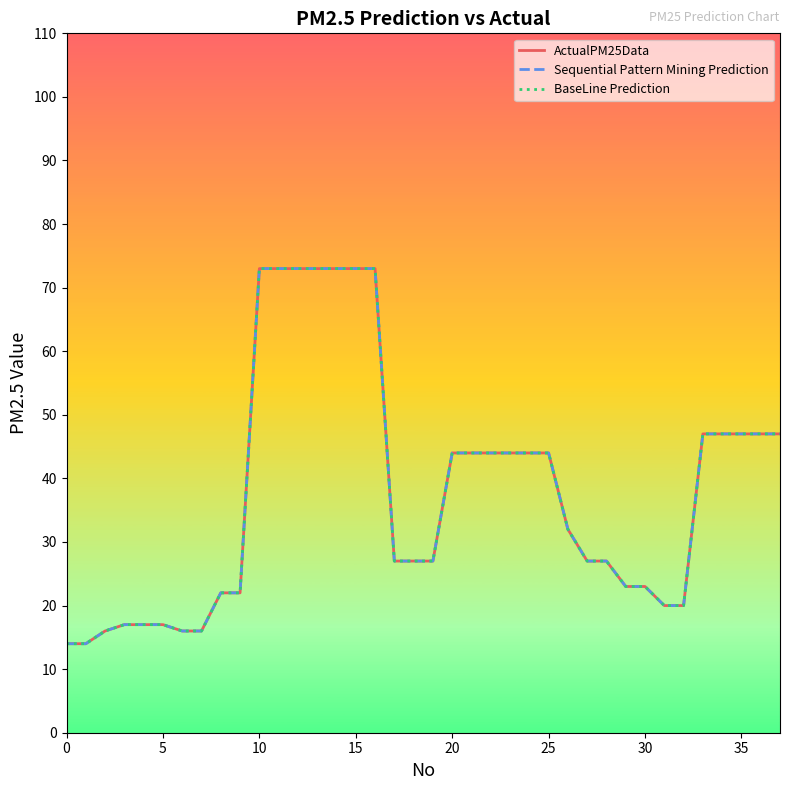

Which category has the highest value across all series?

10